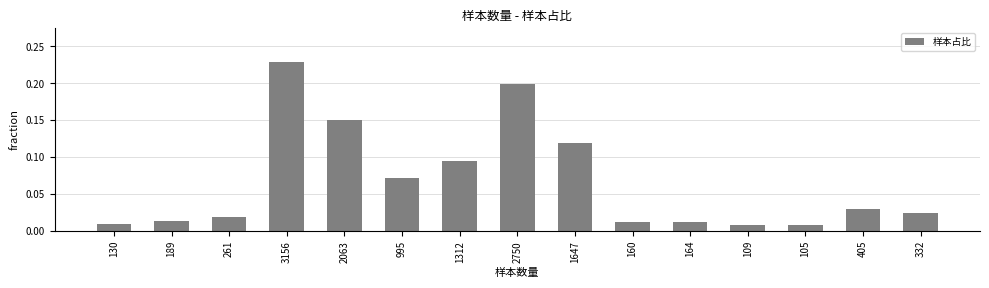

How many distinct data groups are displayed?

1